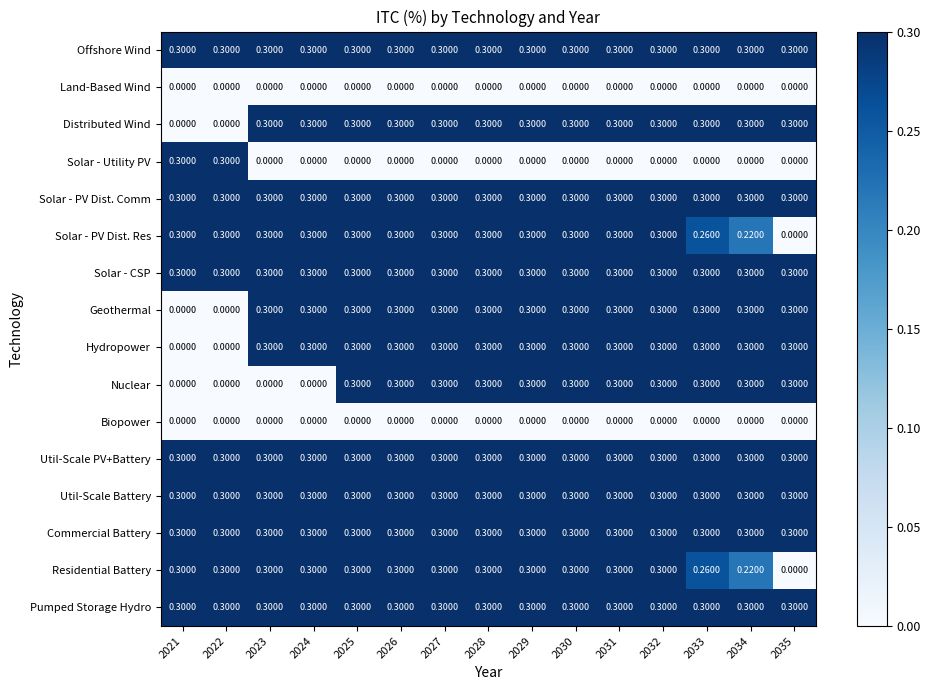

Is the value of Biopower at 2032 greater than the value of Solar - Utility PV at 2022?

No